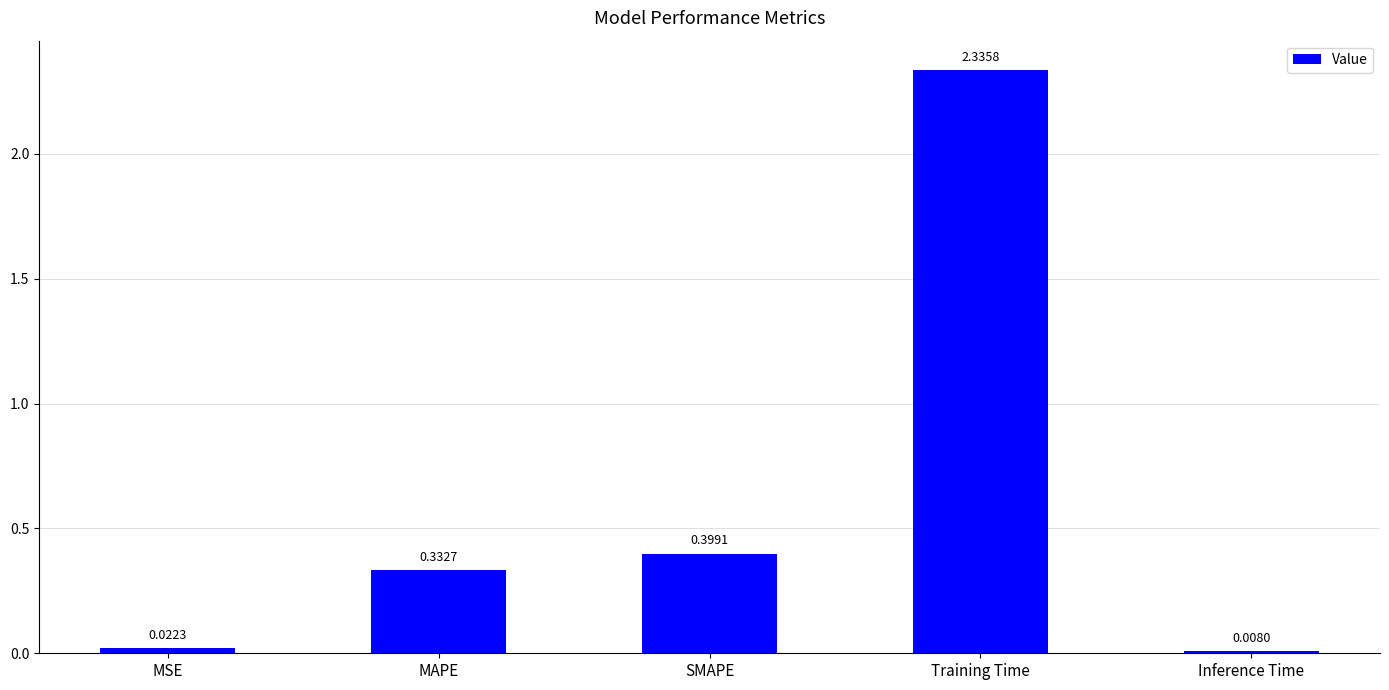

Is it true that the value at Training Time is 3.2?

False